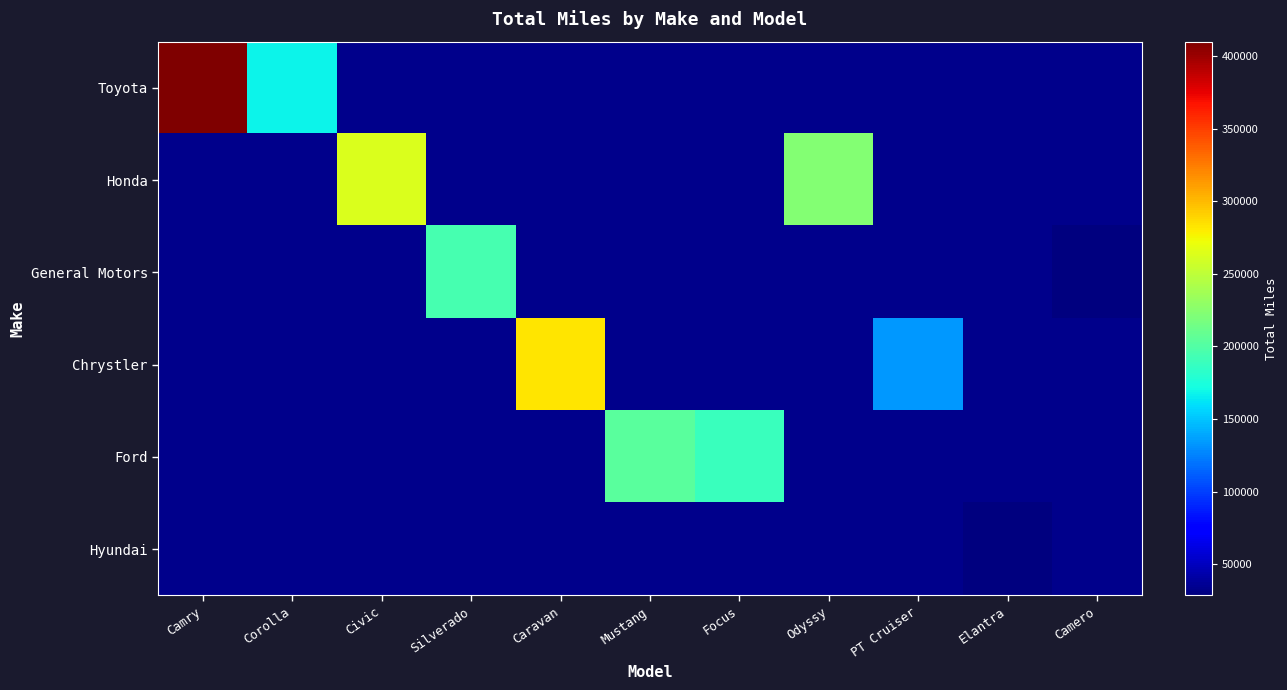

Which series has the widest spread of values?

Toyota